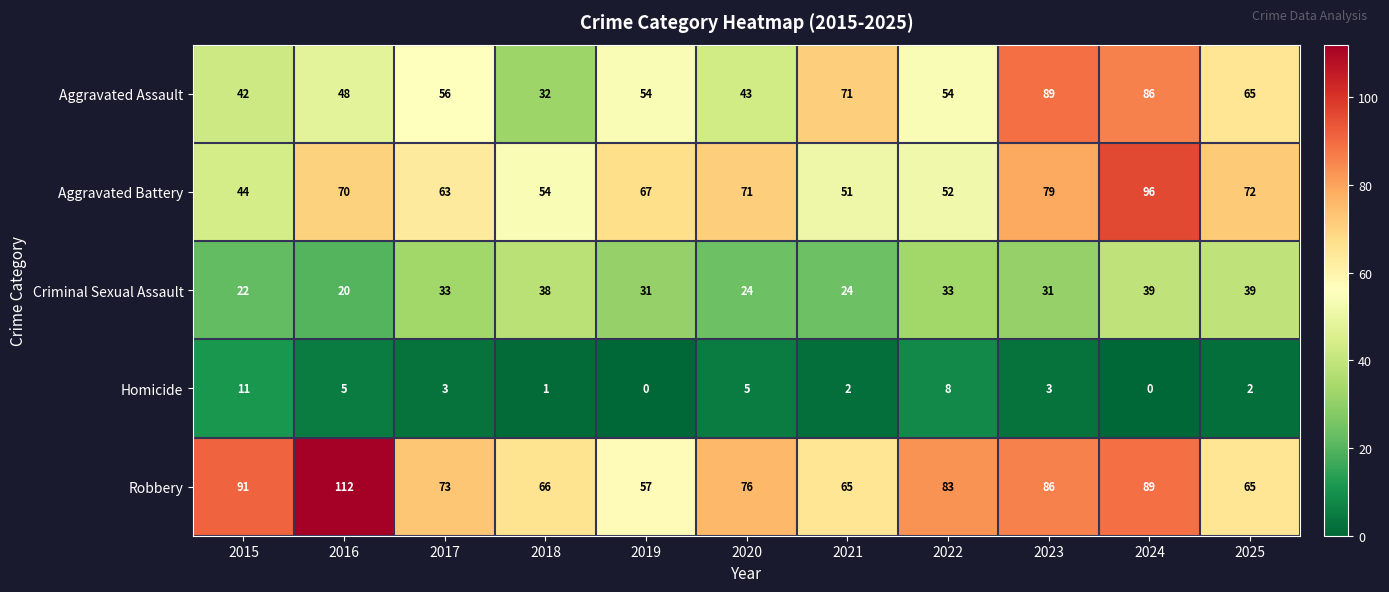

What is the difference between the maximum and second lowest values in the Aggravated Battery series?

45